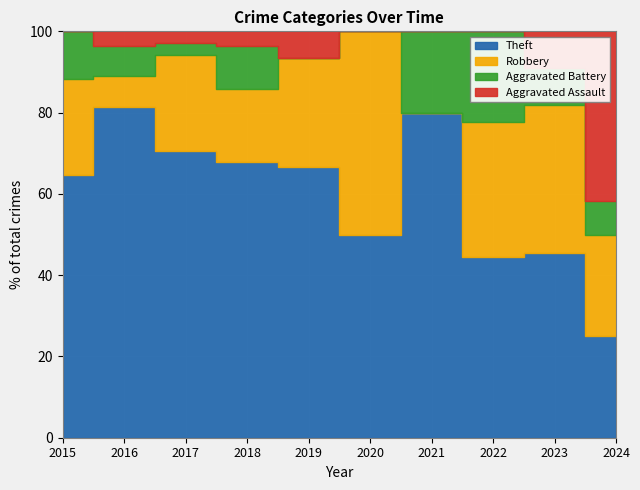

At which category does the chart reach its peak across all series?

2017